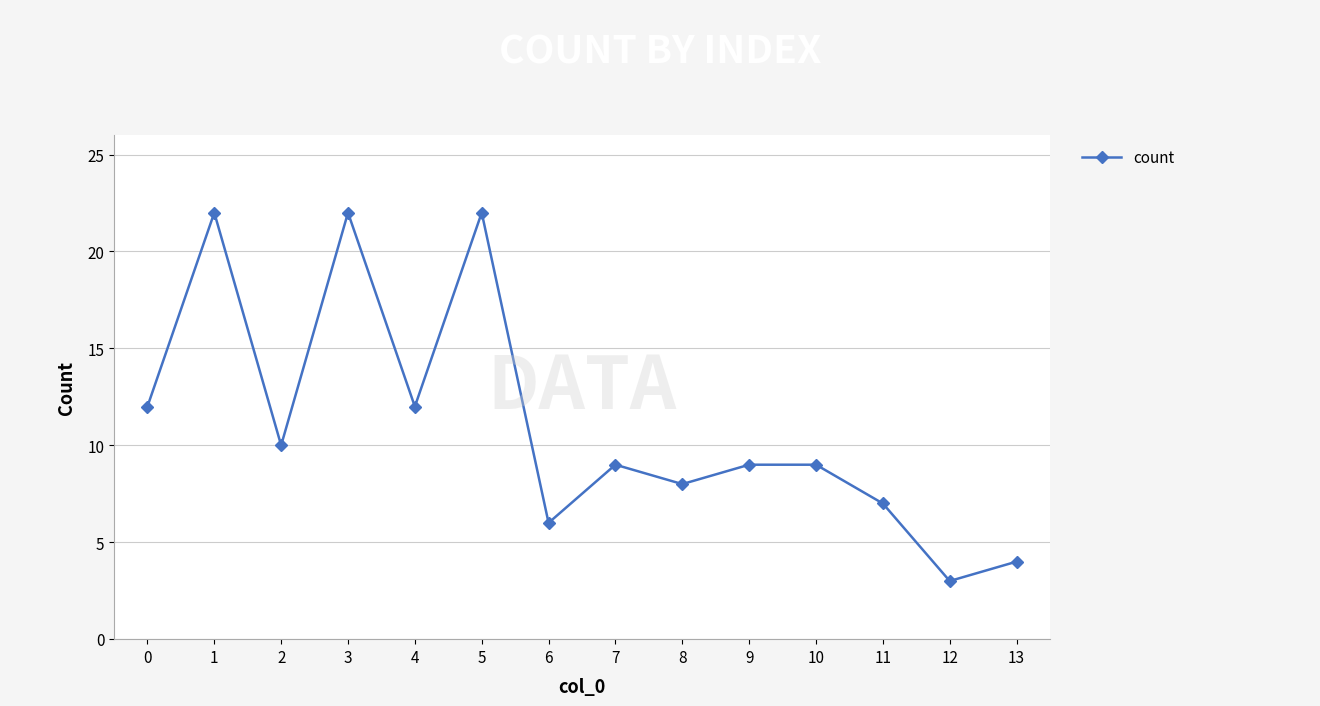

What is the value of the 8th point from the left?

9